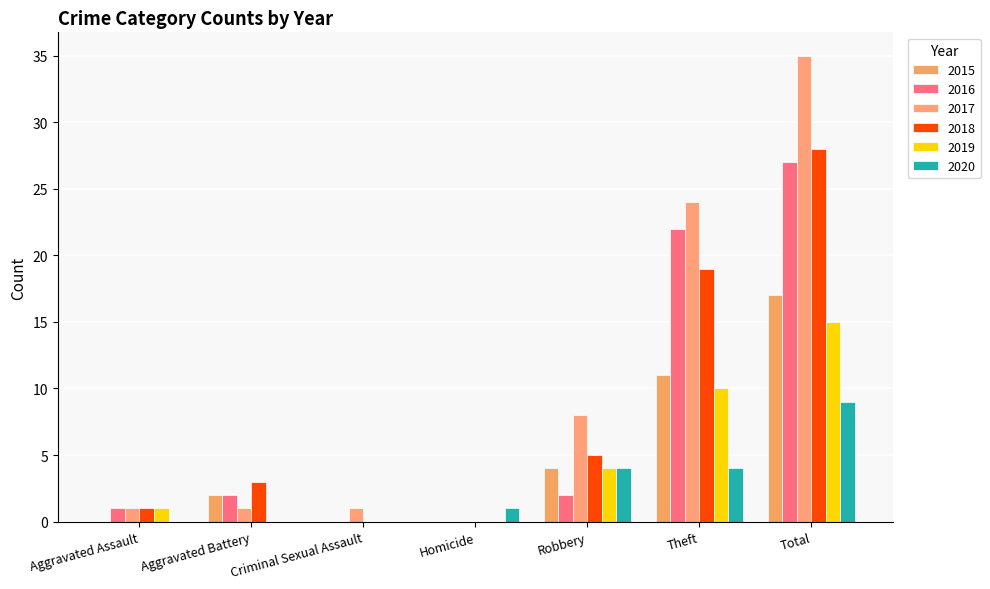

Are the bars grouped side by side (vs. stacked)?

Yes